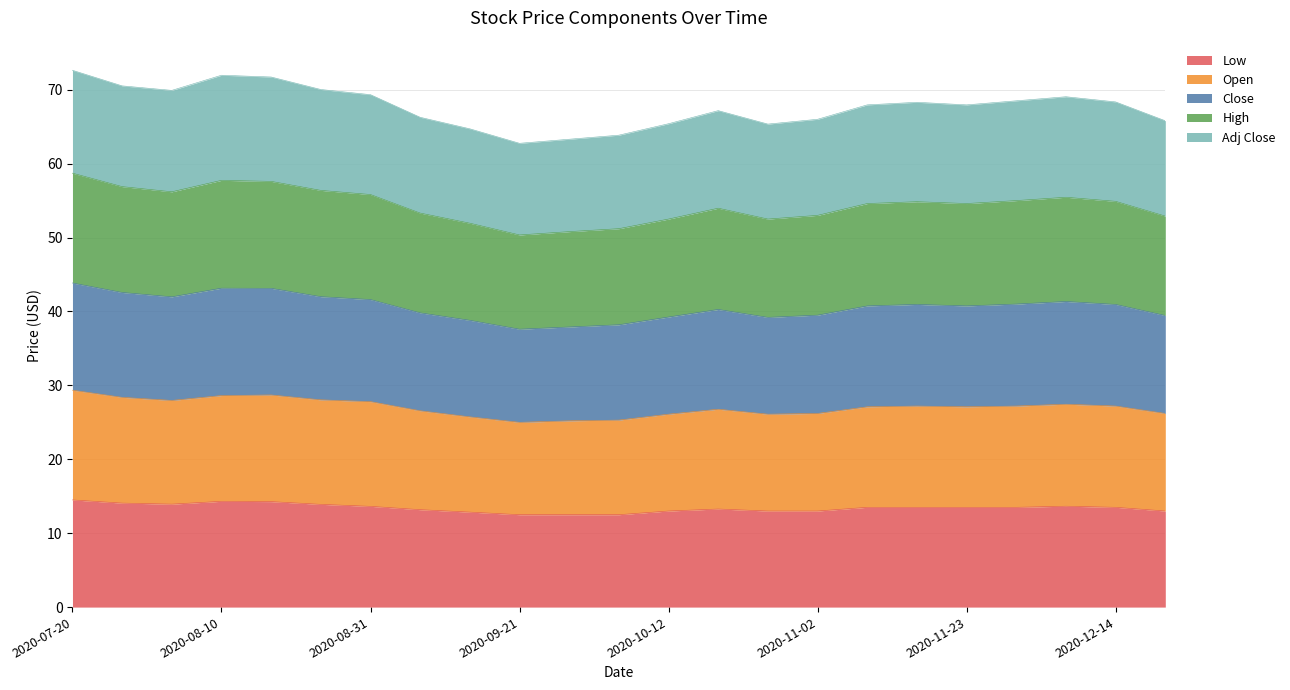

The value of Low at 2020-10-12 is 17.4. True or false?

False